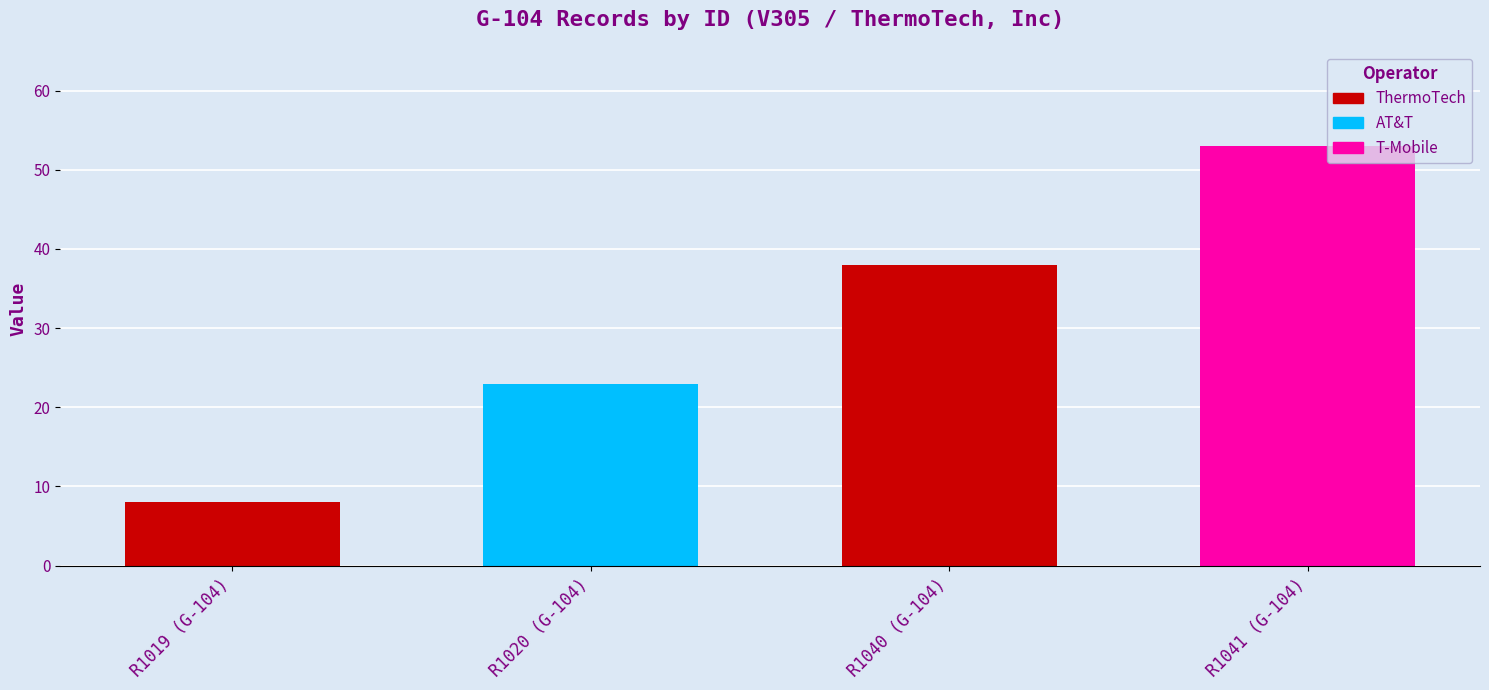

What is the value of the 4th bar from the left?

53